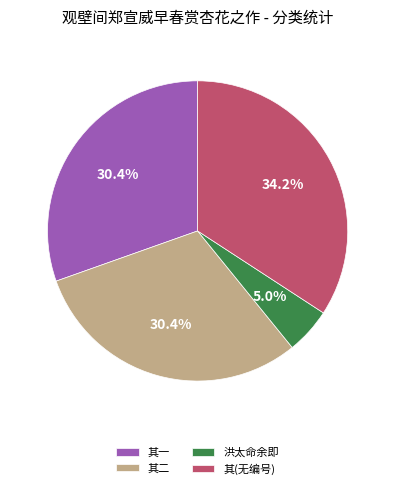

Between 其一 and 洪太命余即, which is larger?

其一